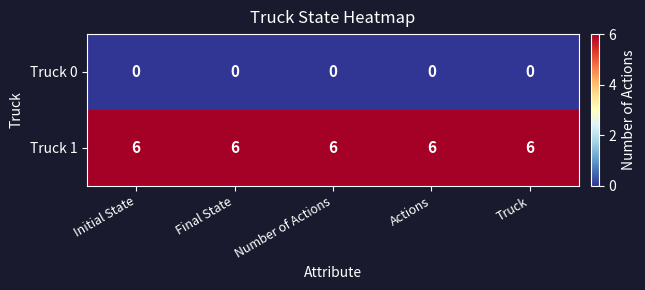

What is the spread (max minus min) of values at Final State?

6